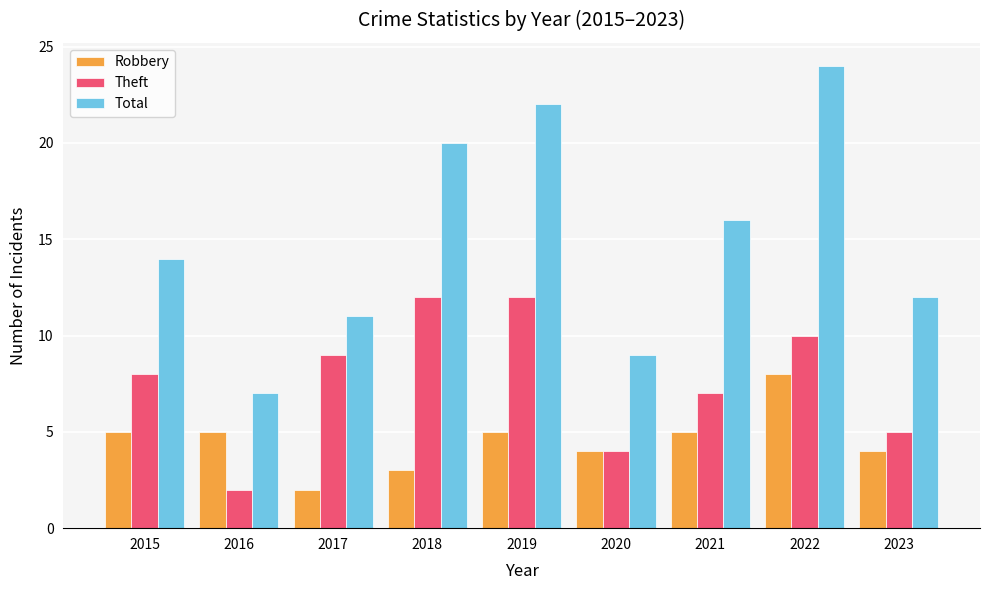

Read the Robbery value at 2019.

5